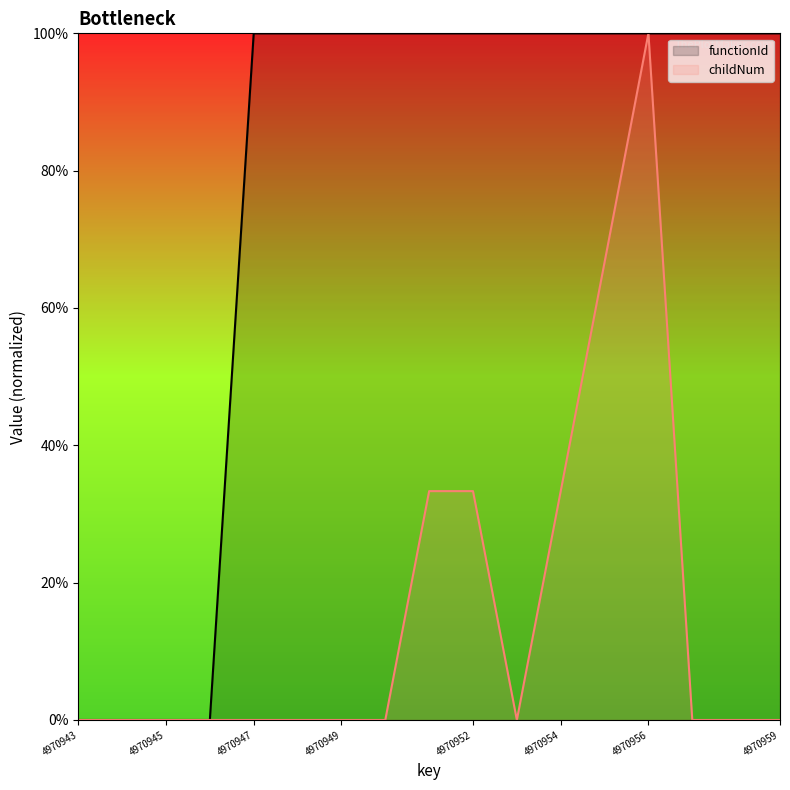

What is the difference between the highest and lowest values at 4970954?

66.7